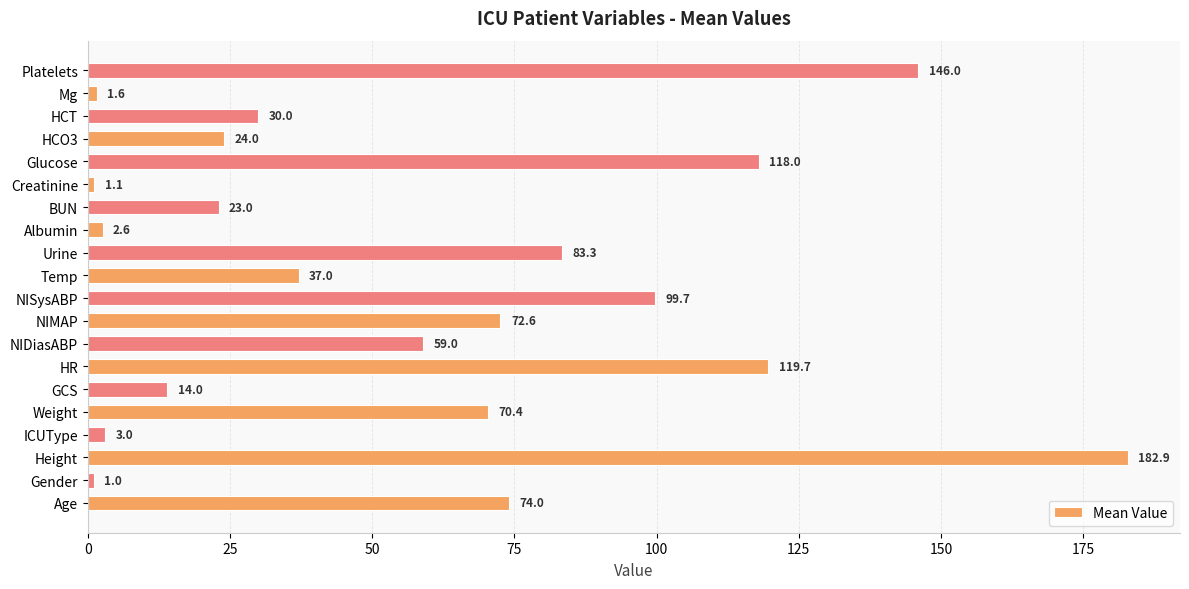

What is the minimum value shown in the chart?

1.0